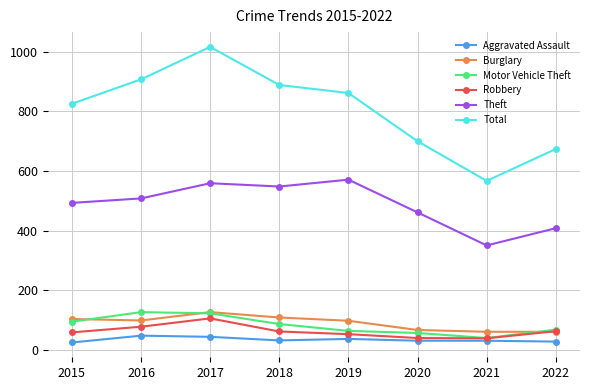

The Robbery series shows 14 at 2015. True or false?

False